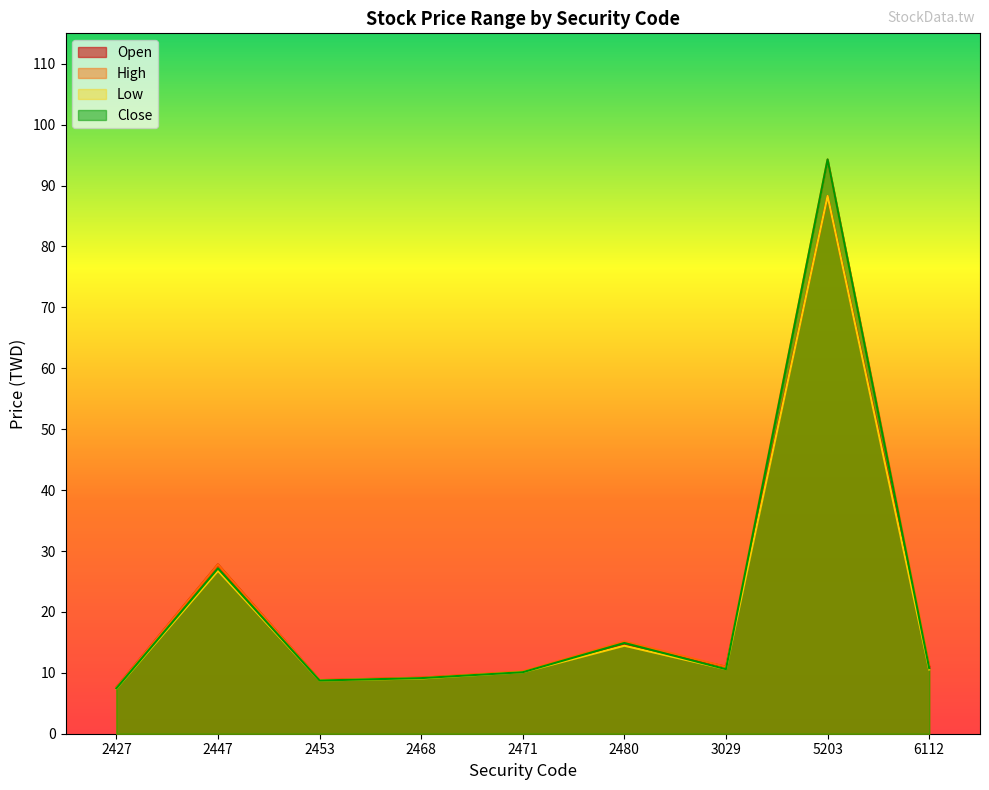

What is the difference between the maximum and second lowest values in the Open series?

79.5